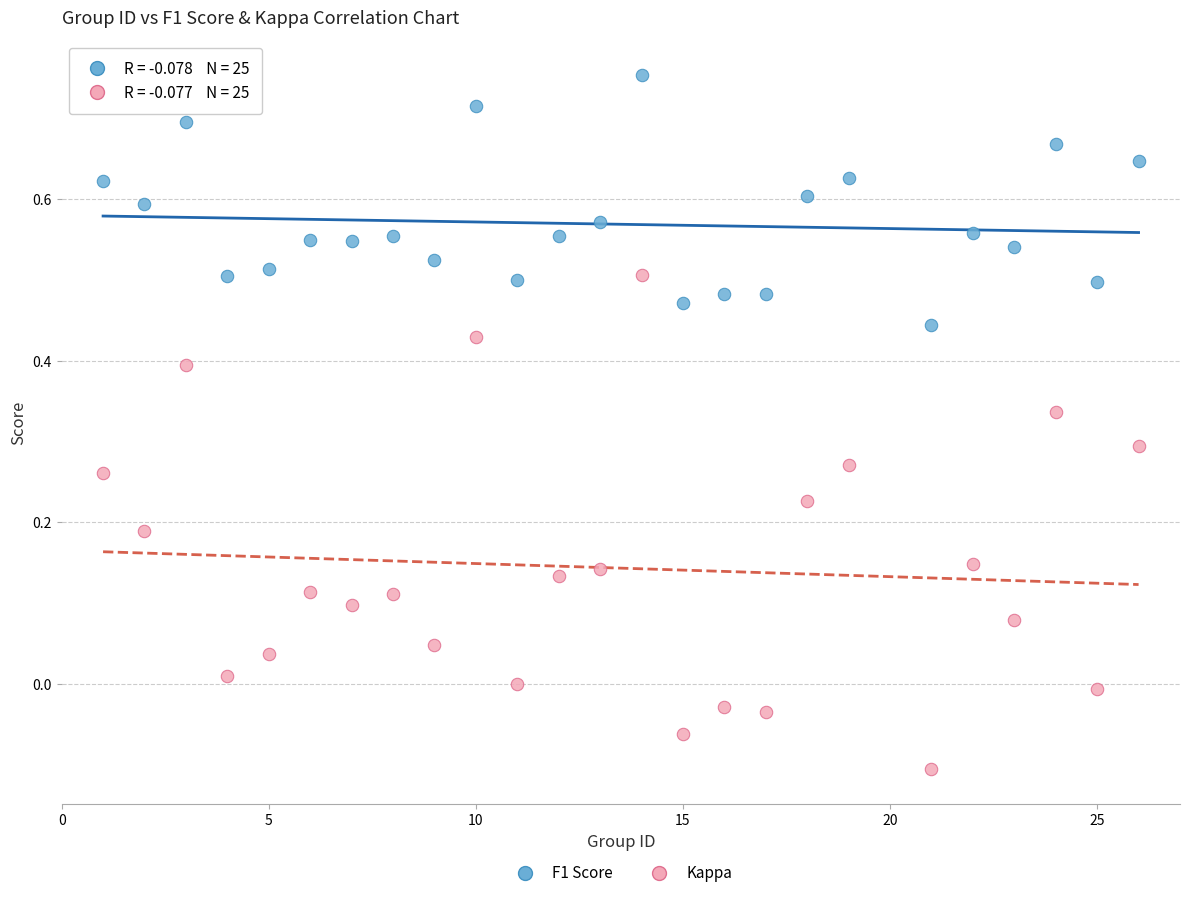

Across all data points, what is the range of X values (max minus min)?

25.0